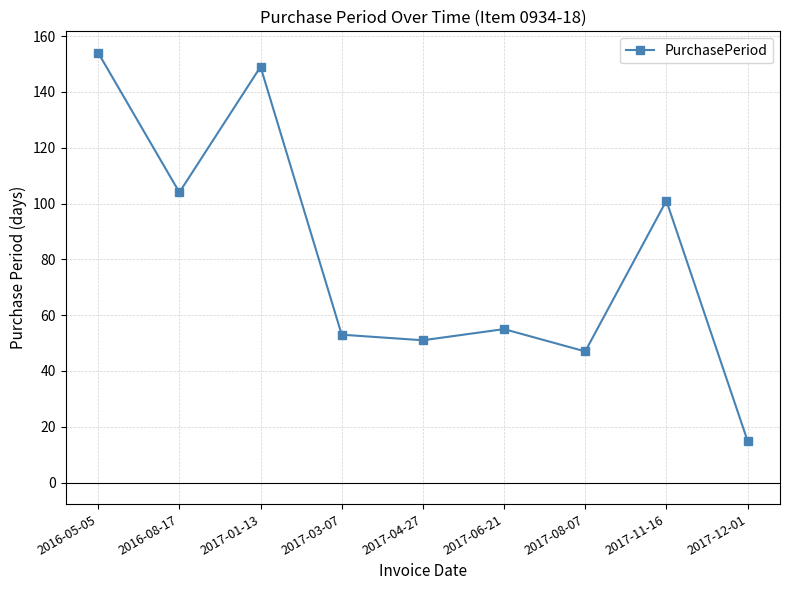

What is the ratio of the value at 2017-04-27 to the value at 2017-06-21?

0.9